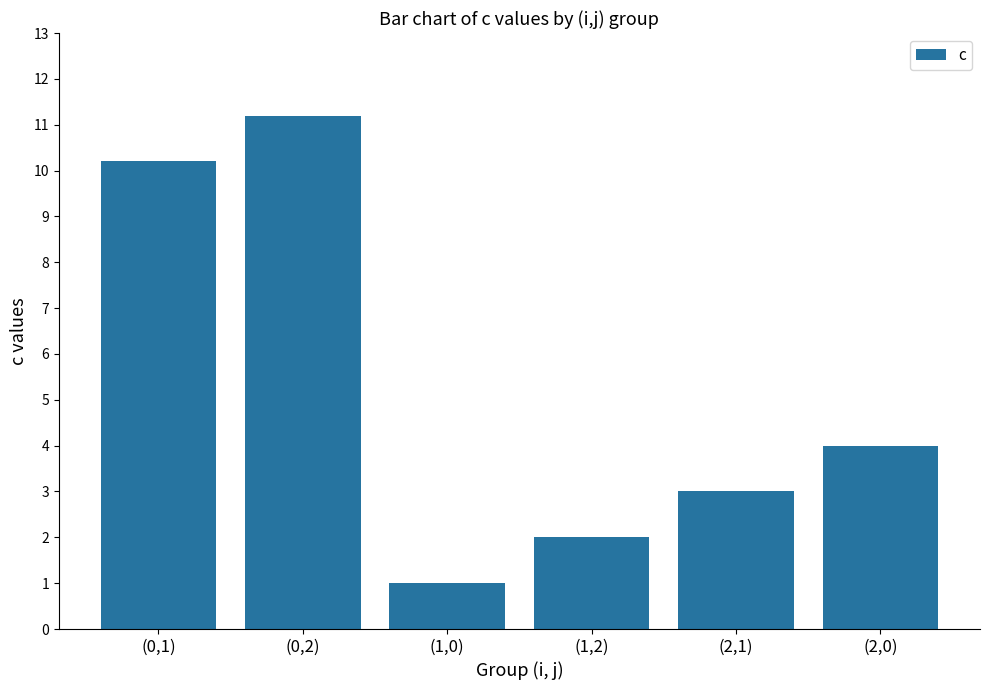

List the labels in order of value, largest first.

(0,2), (0,1), (2,0), (2,1), (1,2), (1,0)